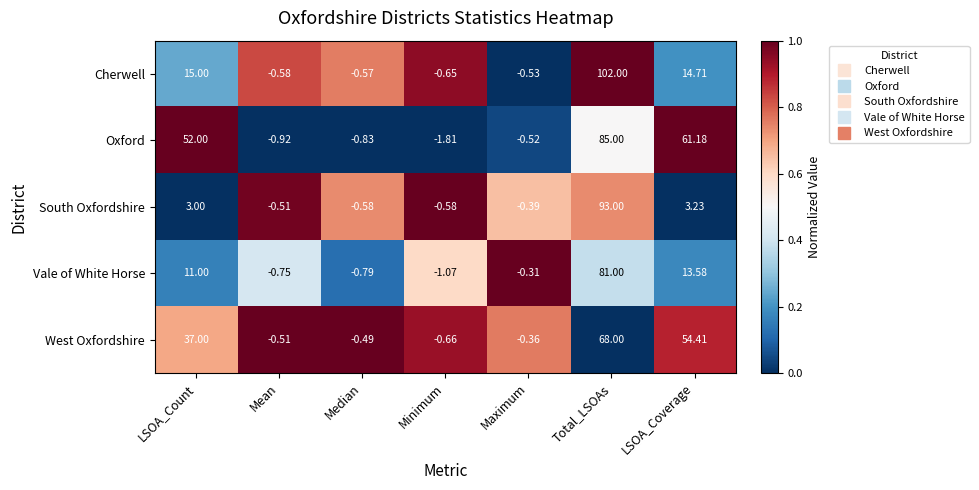

Rank the series at Minimum from highest to lowest value.

South Oxfordshire, Cherwell, West Oxfordshire, Vale of White Horse, Oxford